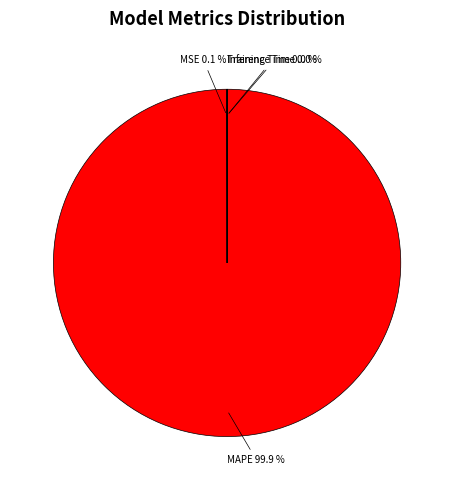

Is there a majority slice in this chart?

Yes